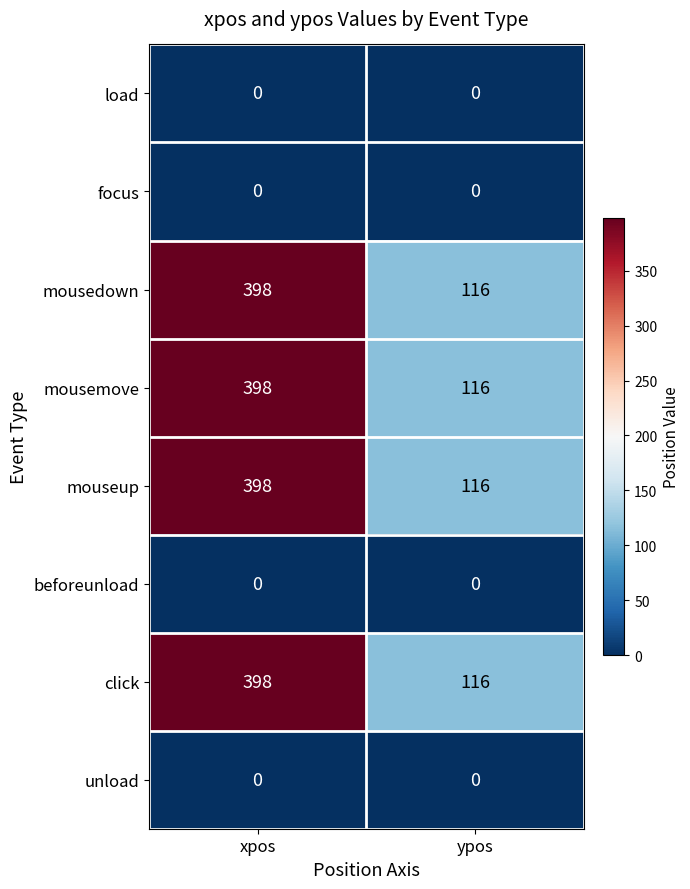

How many series are shown in this chart?

8